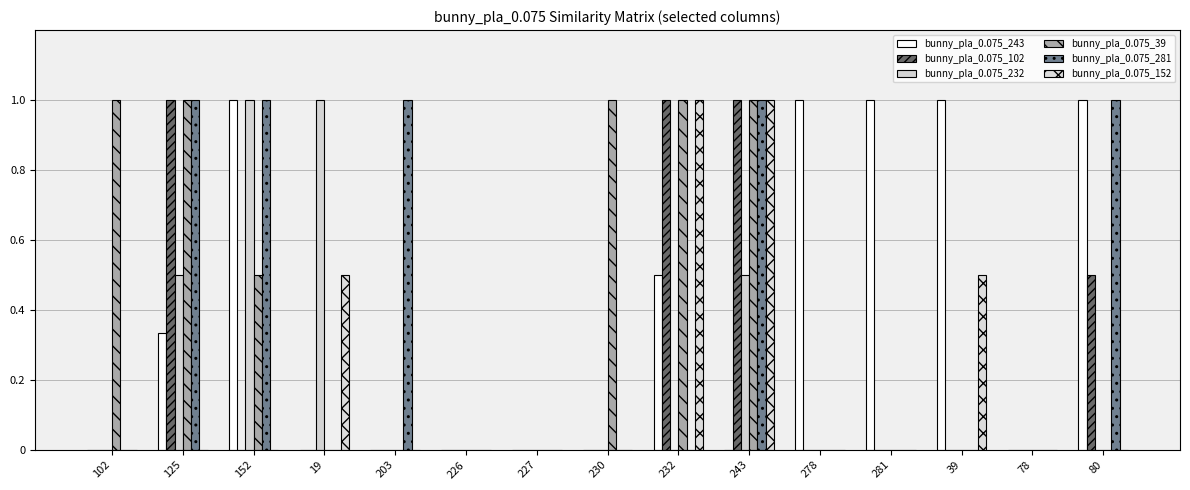

How many groups of bars are there?

15